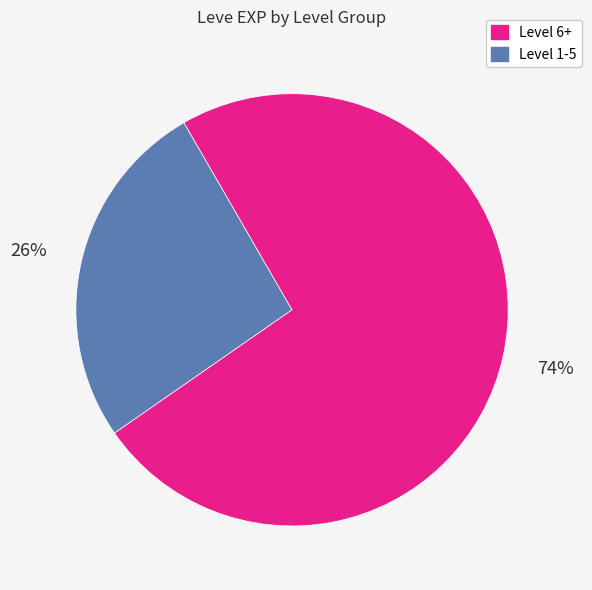

Is there any slice that represents more than half of the pie?

Yes